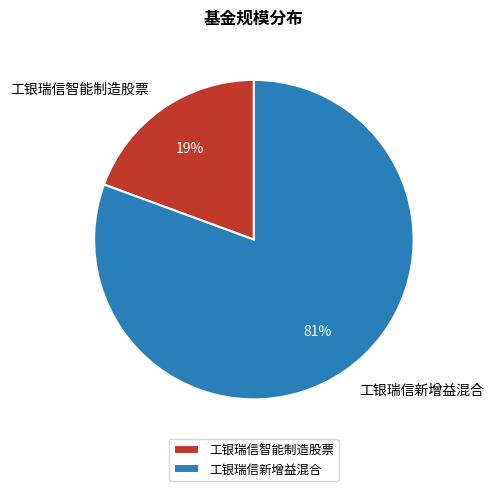

To the nearest percent, what is the average slice percentage?

50%